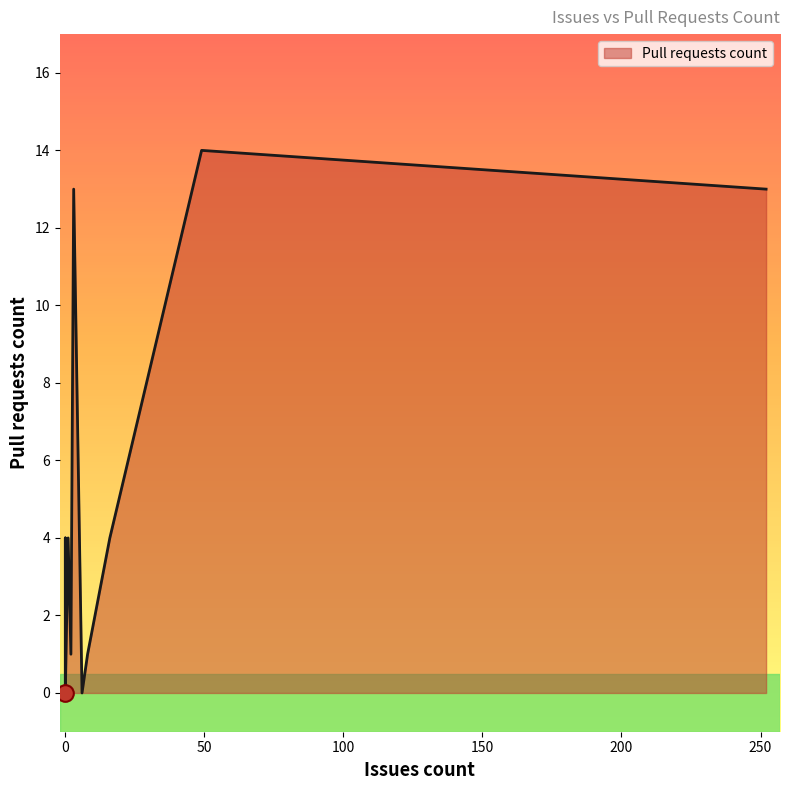

How many interior local valleys (lower than both neighbors) does the data have?

4